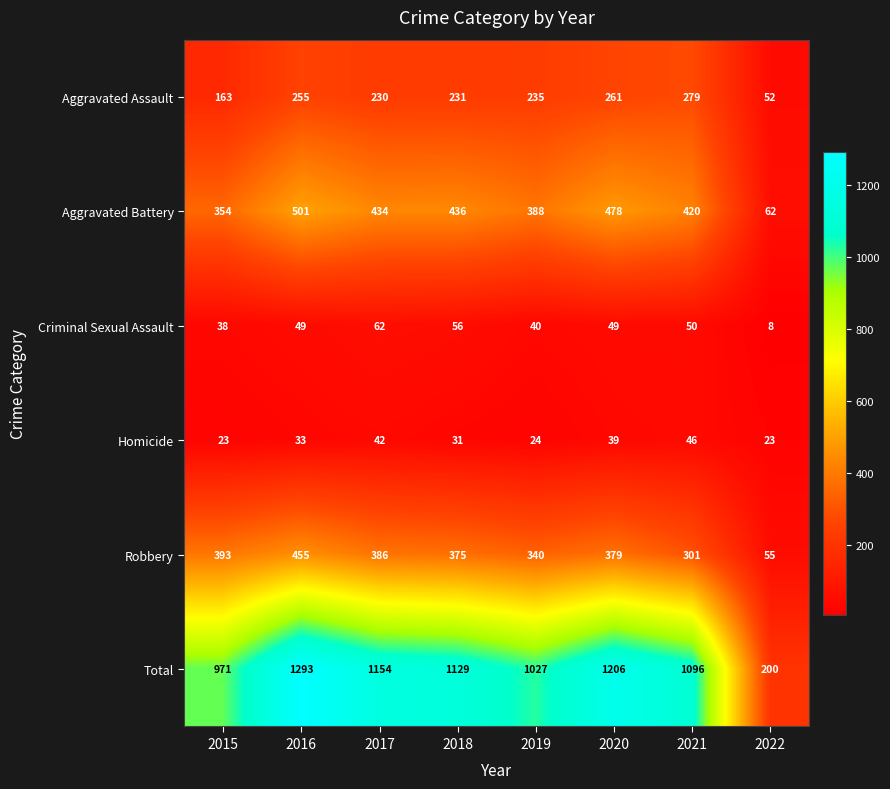

Rank the series at 2016 from lowest to highest value.

Homicide, Criminal Sexual Assault, Aggravated Assault, Robbery, Aggravated Battery, Total